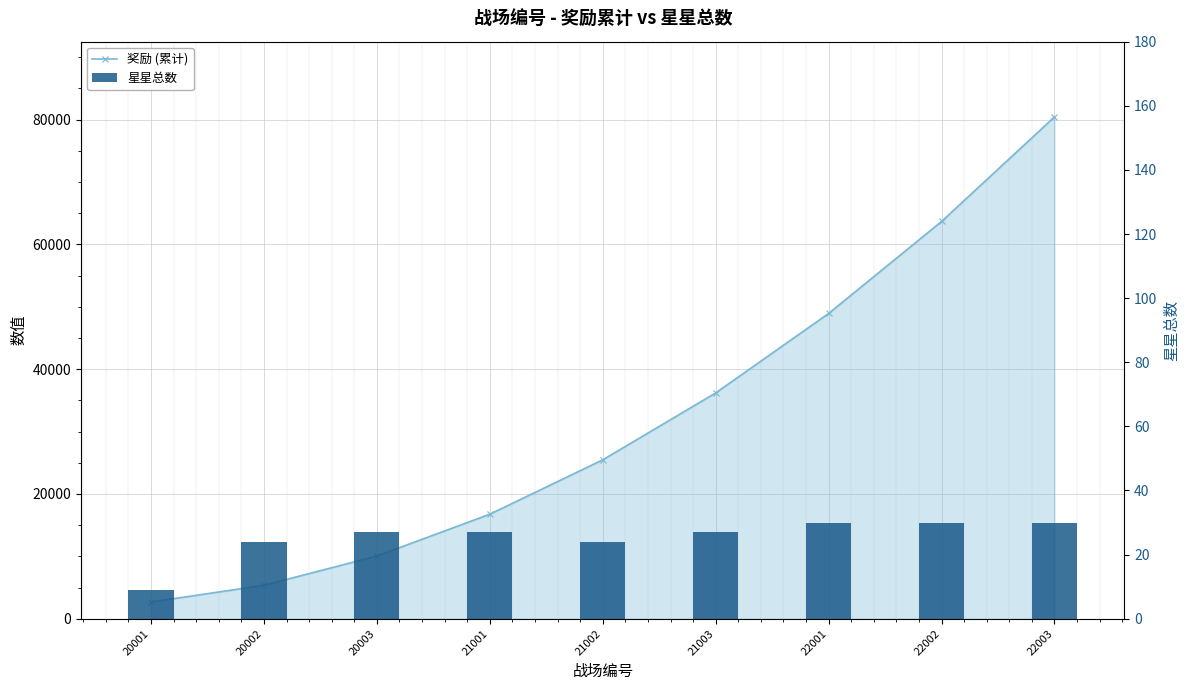

Which series changed the most between 20001 and 20002?

奖励 (累计)